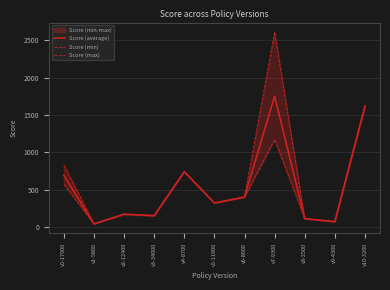

Which series has the largest total across all categories?

Score (max)